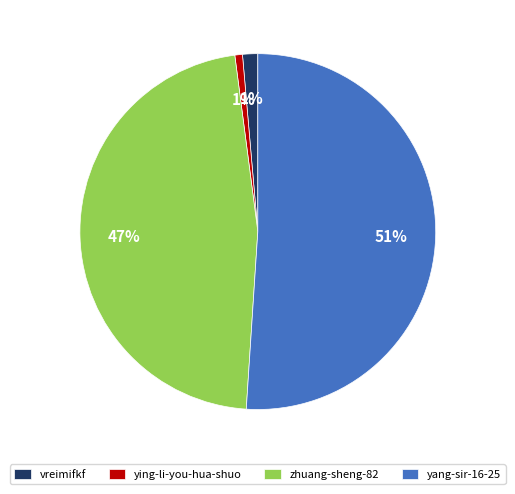

Is it true that ying-li-you-hua-shuo is 1% of the pie?

True